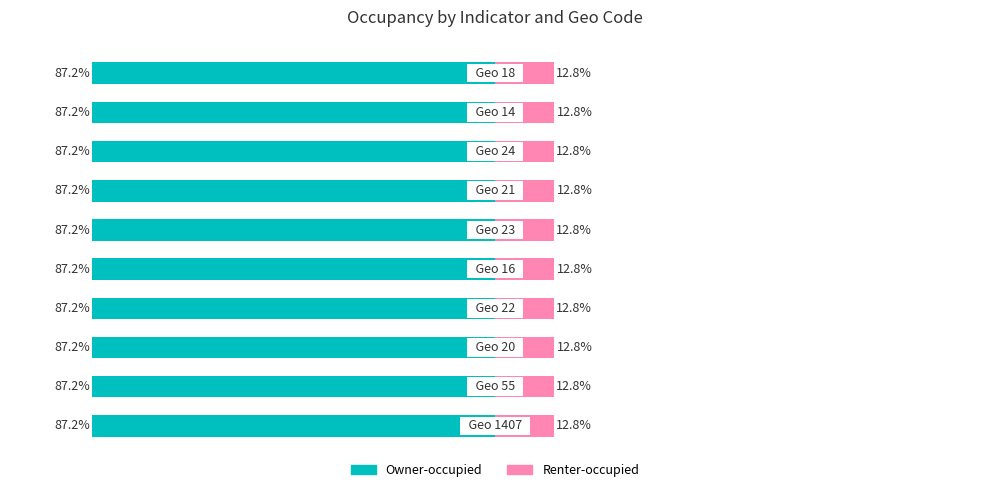

Reading left to right, extract all data points from this chart.

Owner-occupied: 0=-87.2	1=-87.2	2=-87.2	3=-87.2	4=-87.2	5=-87.2	6=-87.2	7=-87.2	8=-87.2	9=-87.2
Renter-occupied: 0=12.8	1=12.8	2=12.8	3=12.8	4=12.8	5=12.8	6=12.8	7=12.8	8=12.8	9=12.8